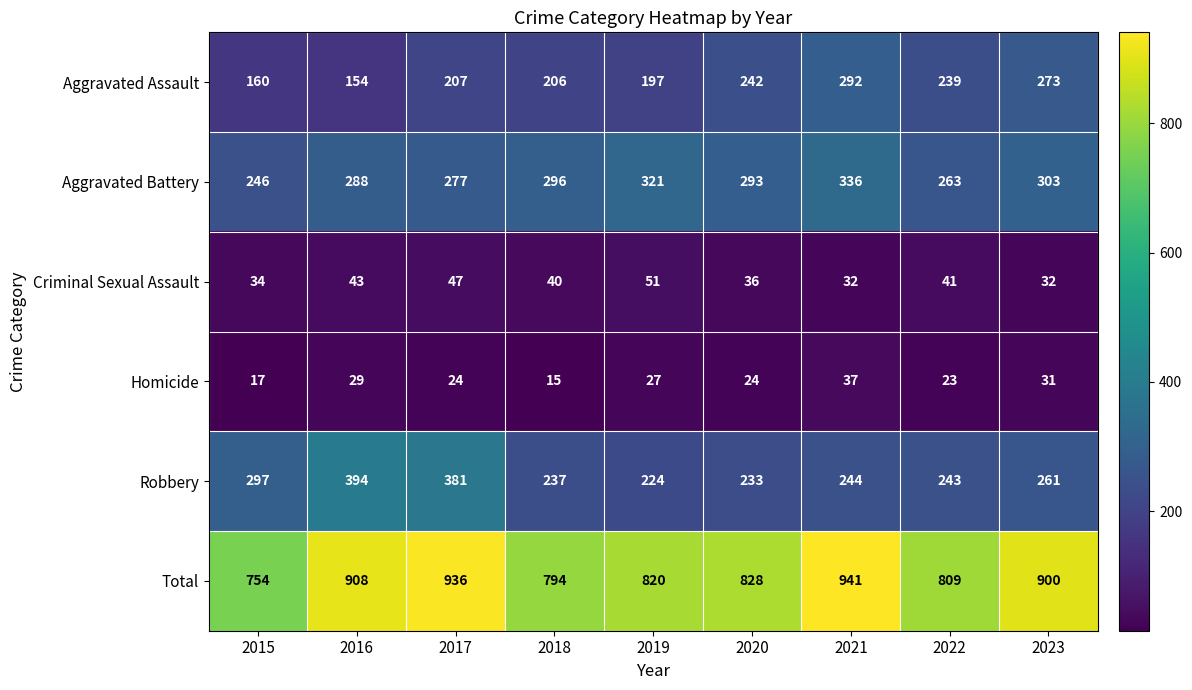

At 2018, list the series in order from smallest to largest.

Homicide, Criminal Sexual Assault, Aggravated Assault, Robbery, Aggravated Battery, Total